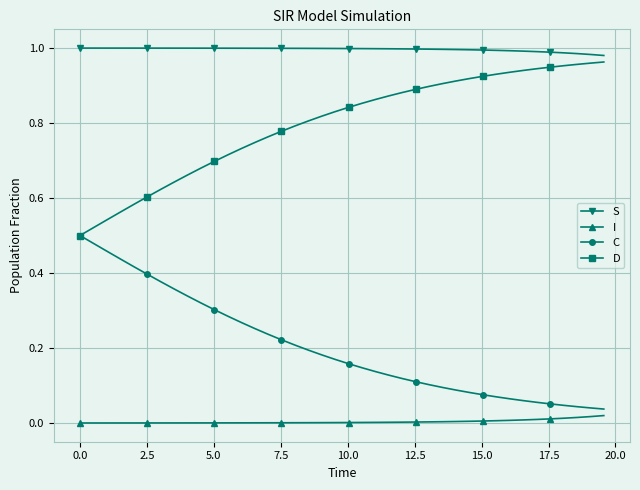

At how many categories does at least one series exceed 0?

40